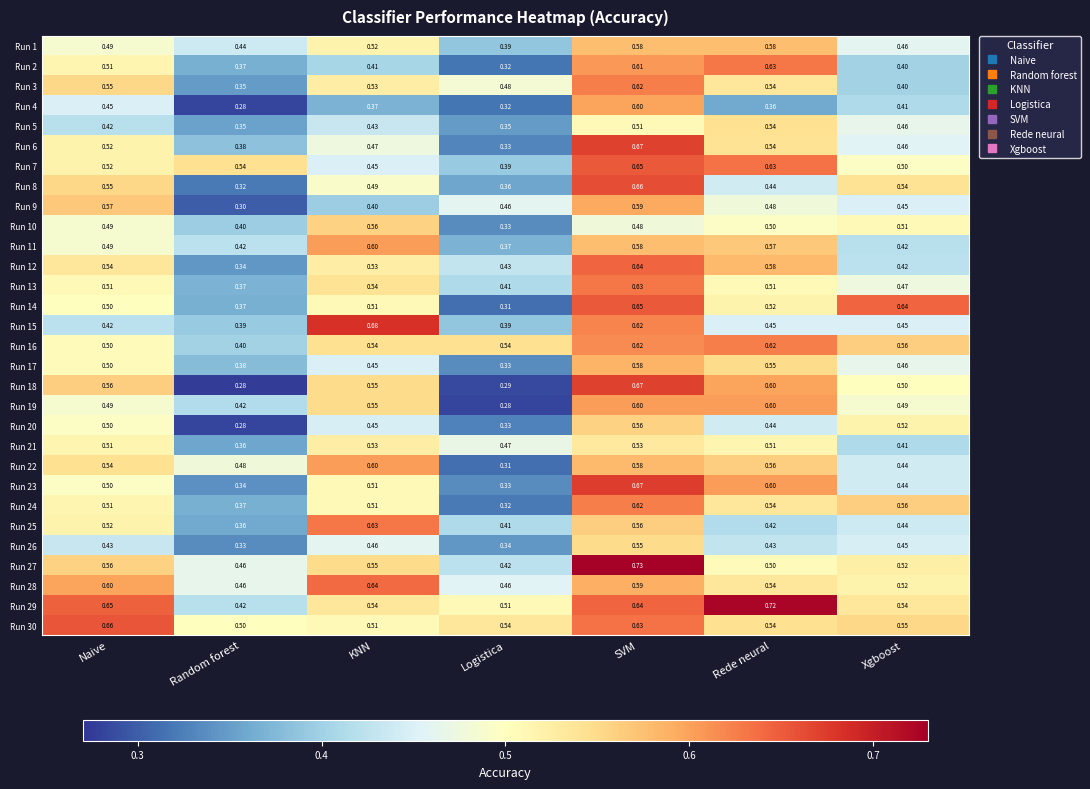

Rank the categories by Run 9 value from lowest to highest.

Random forest, KNN, Xgboost, Logistica, Rede neural, Naive, SVM